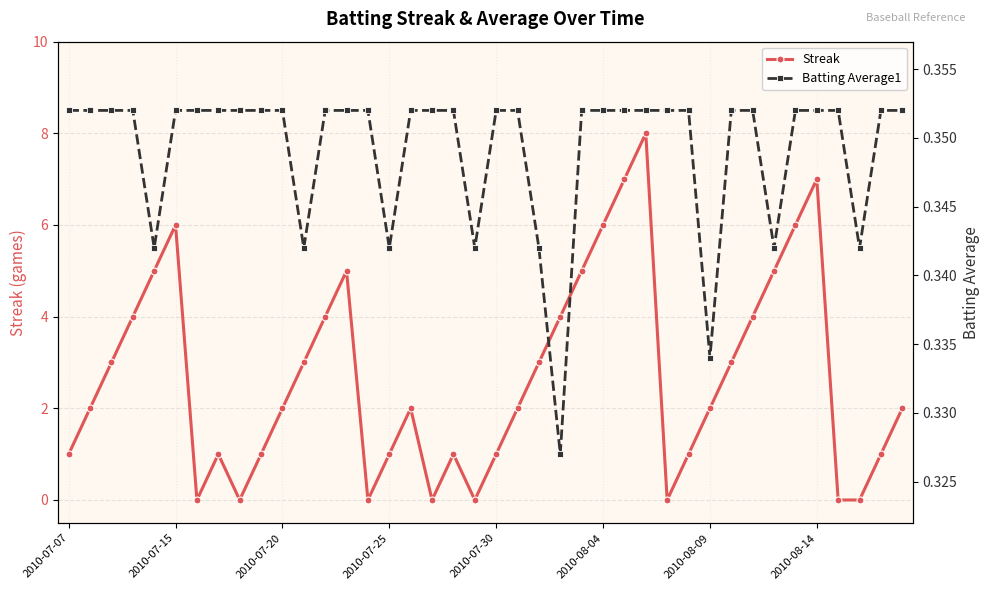

What is the highest value of the Streak series?

8